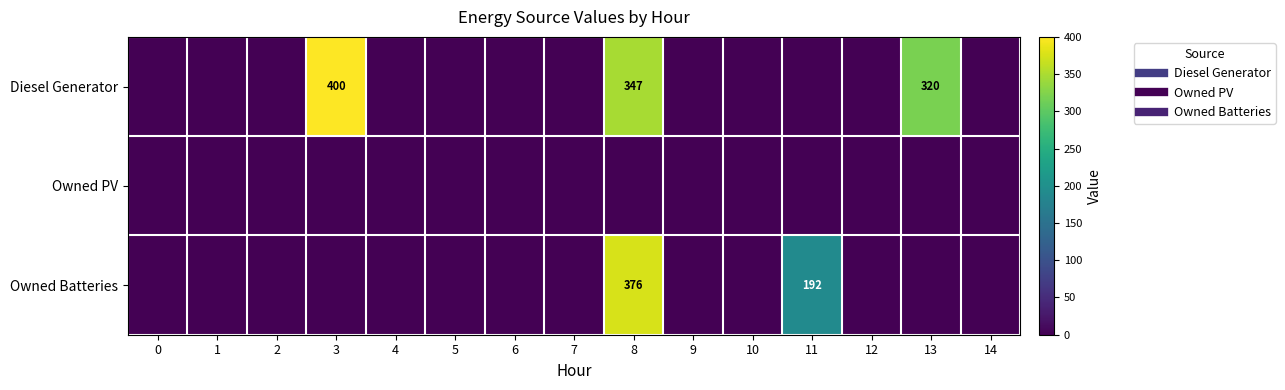

Is the value of Owned Batteries at 13 greater than the value of Diesel Generator at 10?

No